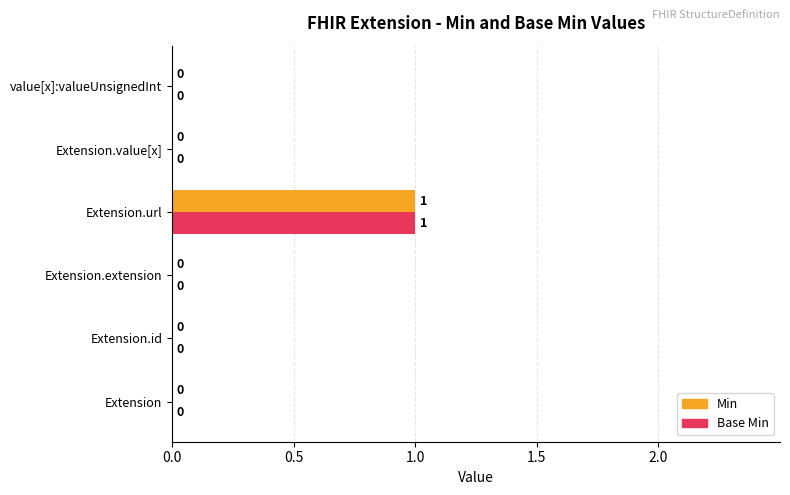

The Base Min series shows 1 at Extension.url. True or false?

True